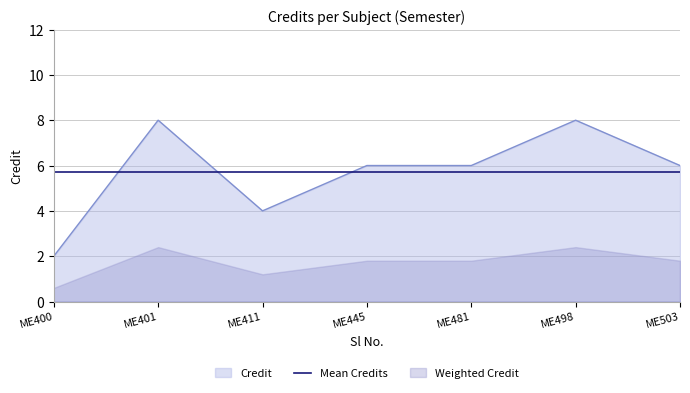

What is the highest value of the Credit series?

8.0